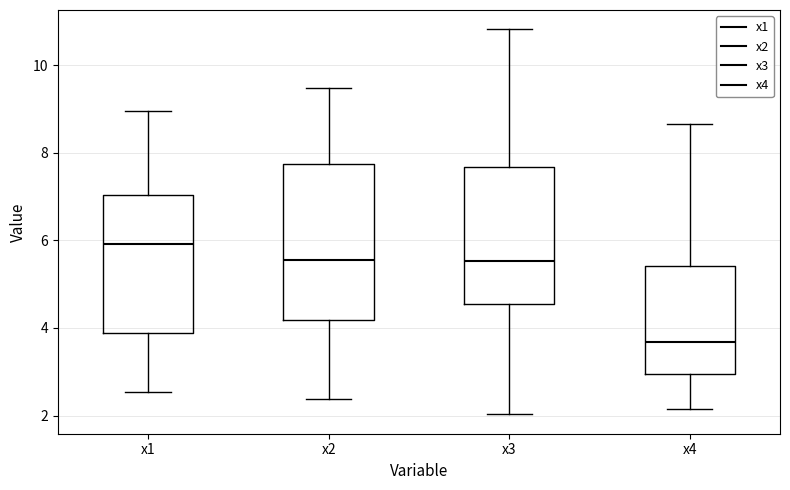

Which box has the highest median line?

x1